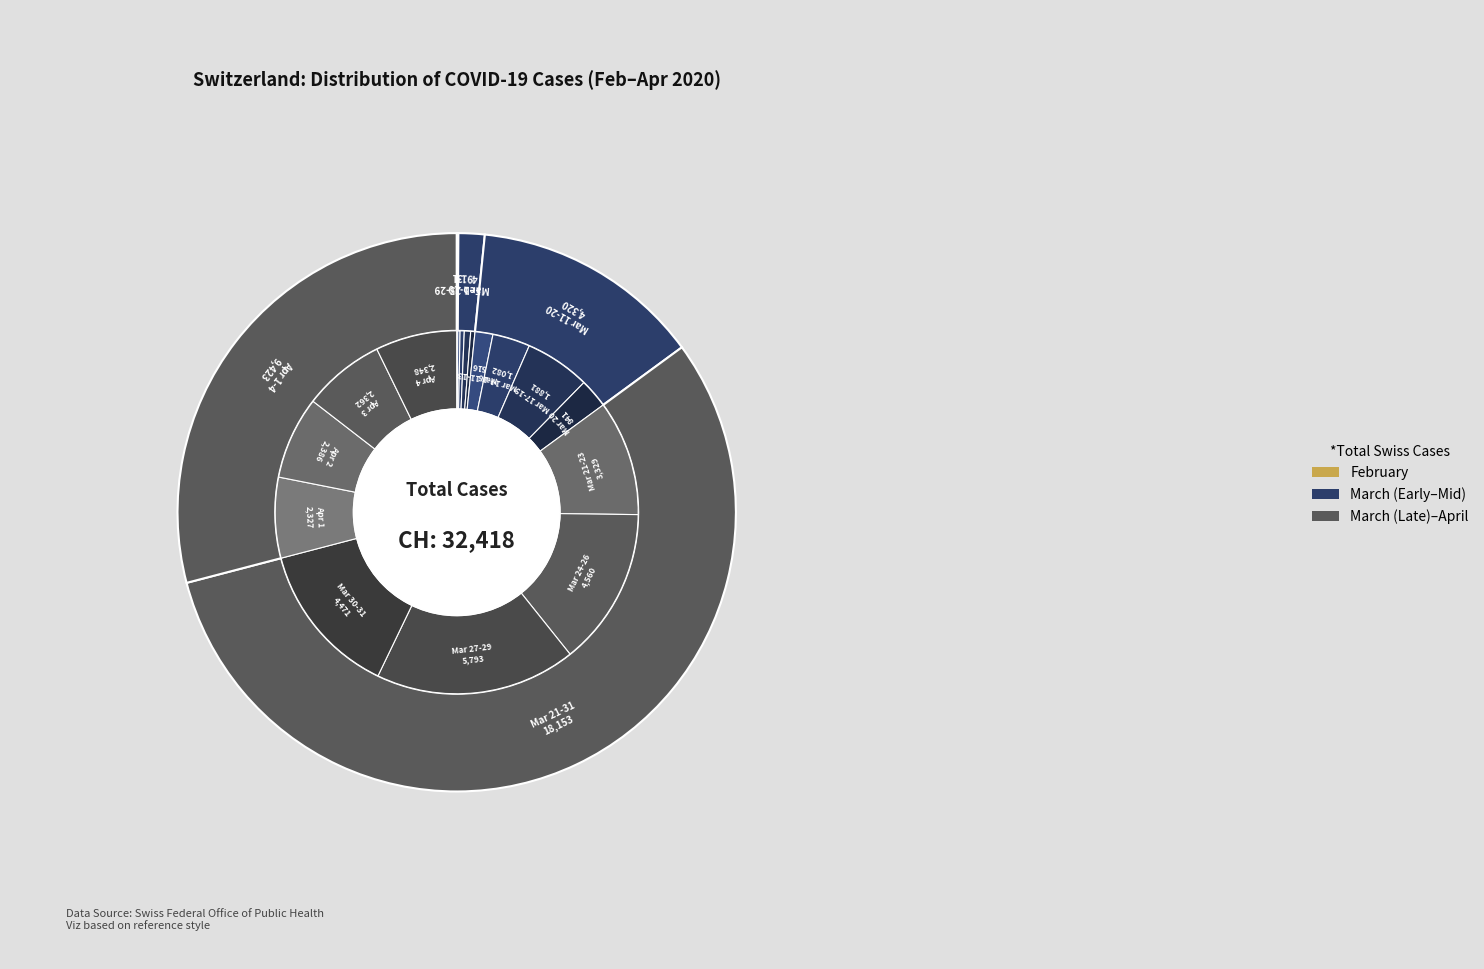

Is 2020-03-26 the majority of the pie?

No